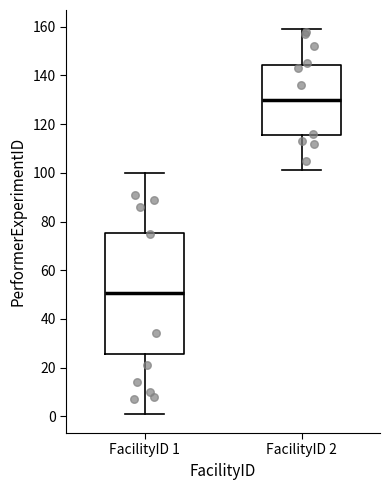

Reading left to right, transcribe this box plot: for each box, give where its median line is, the range the box spans, and where its two whiskers end, as read against the y-axis. The values are not printed on the chart, so give them approximately, as read against the axis.

FacilityID 1: median 50, box 26 to 76, whiskers 2 to 100
FacilityID 2: median 130, box 116 to 144, whiskers 102 to 160